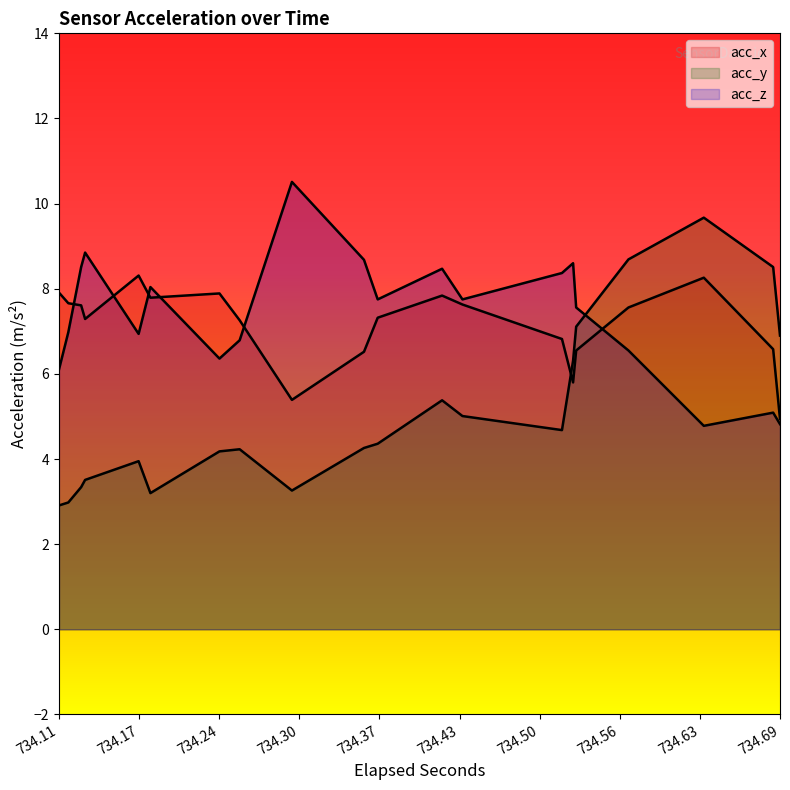

Where is the first local maximum for acc_z?

6